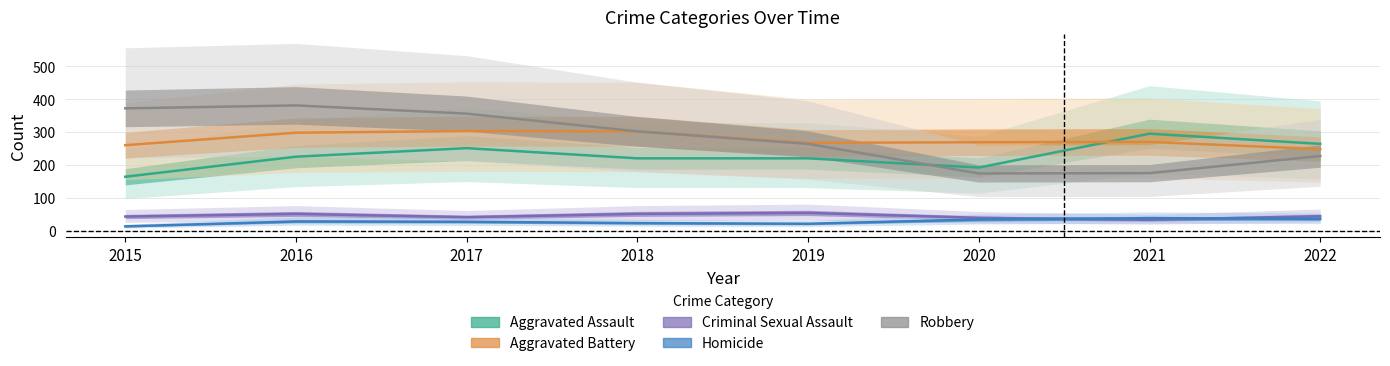

True or false: Aggravated Battery and Homicide cross at least once.

False